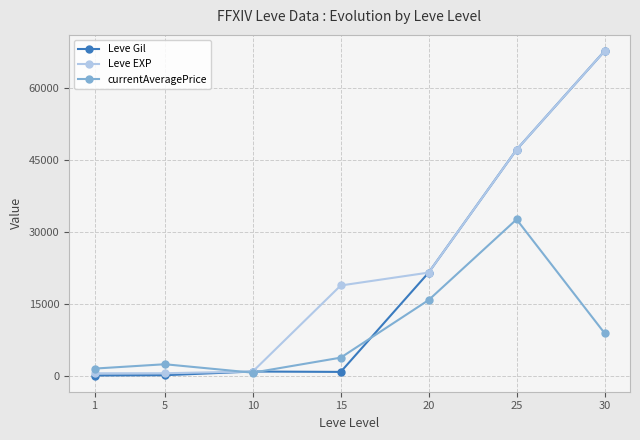

What is the value of the Leve EXP point at the 6th from the left?

47200